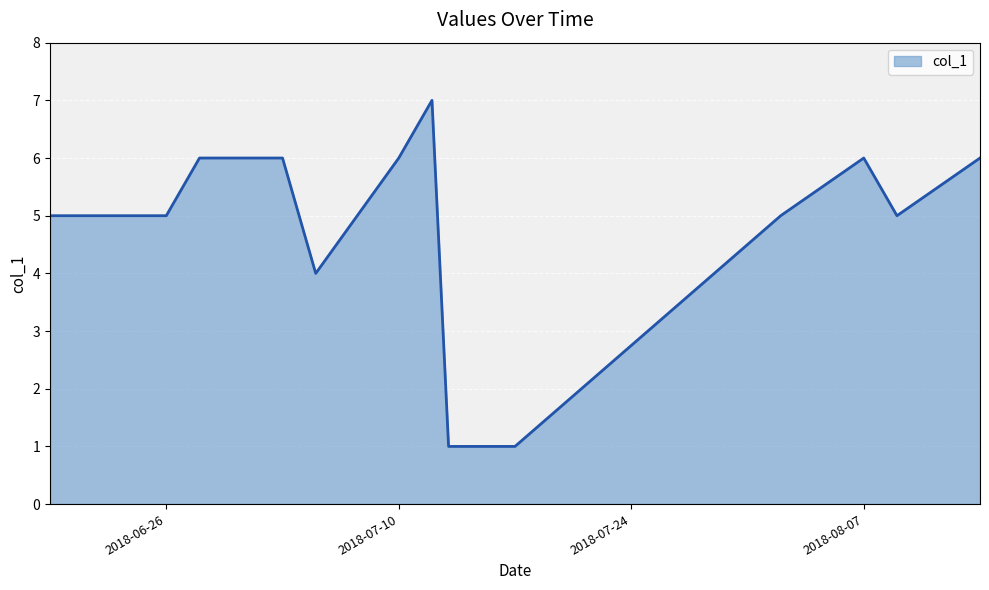

What is the greatest value displayed?

7